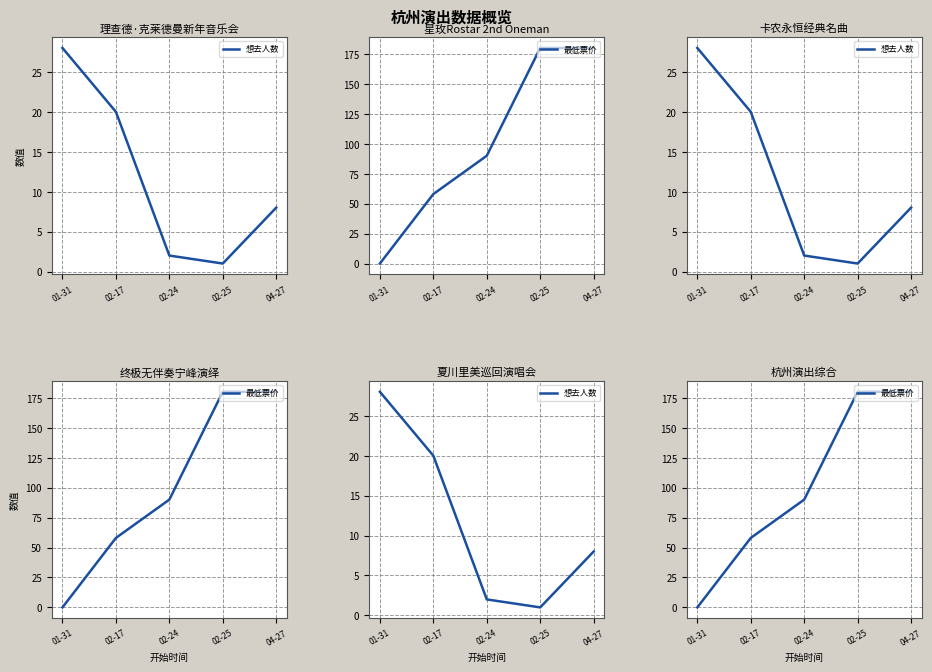

Which series has the widest spread of values?

最低票价